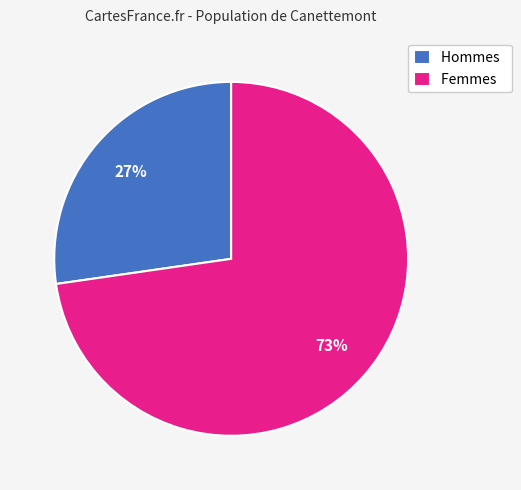

To the nearest percent, what portion does Femmes represent?

73%